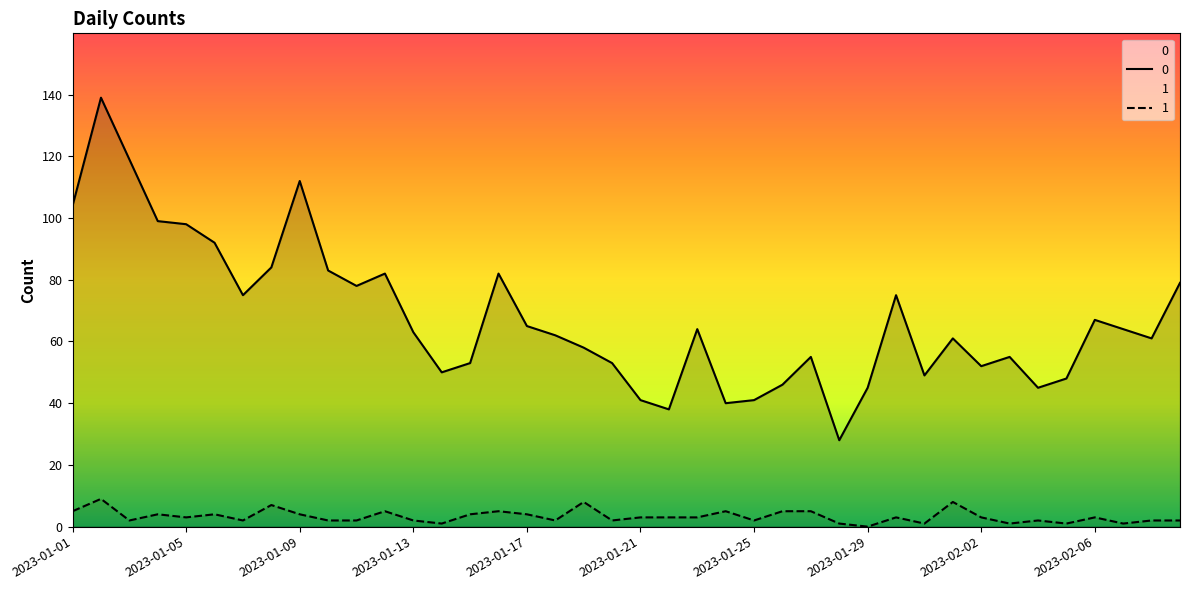

In 0, how many points are lower than both neighbors (excluding endpoints)?

10